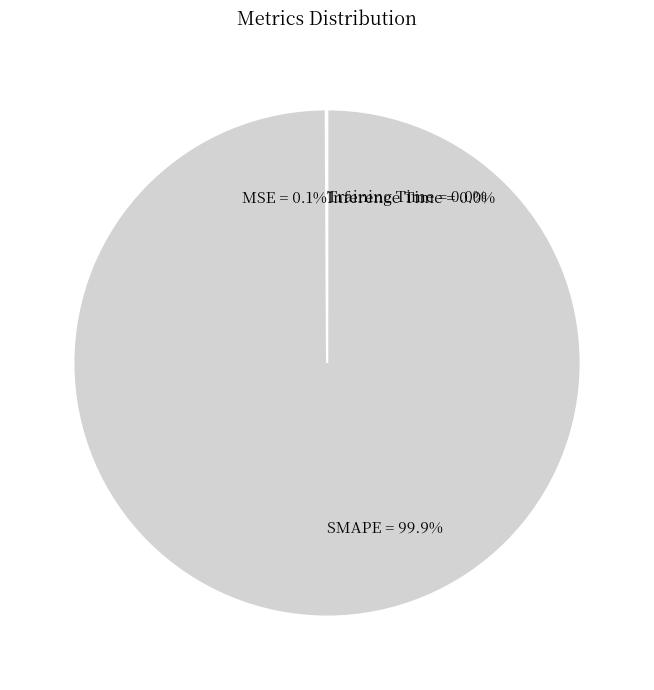

Which category has the biggest portion of the pie?

SMAPE